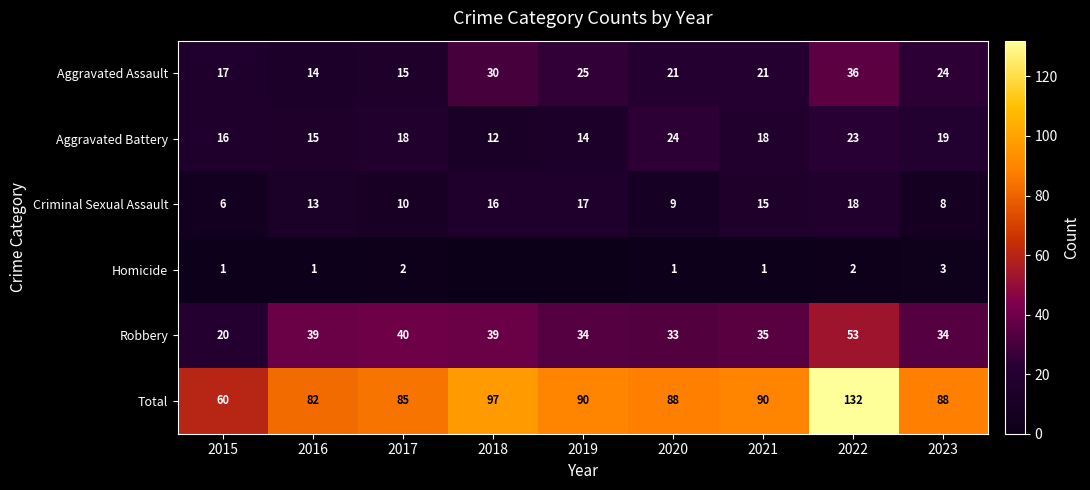

Rank the series at 2023 from lowest to highest value.

Homicide, Criminal Sexual Assault, Aggravated Battery, Aggravated Assault, Robbery, Total